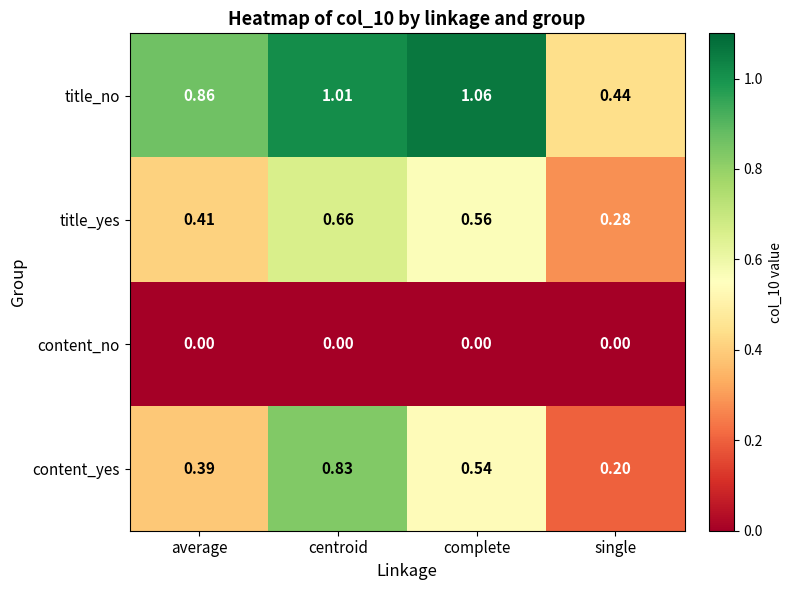

At which label does title_no first exceed 1?

centroid